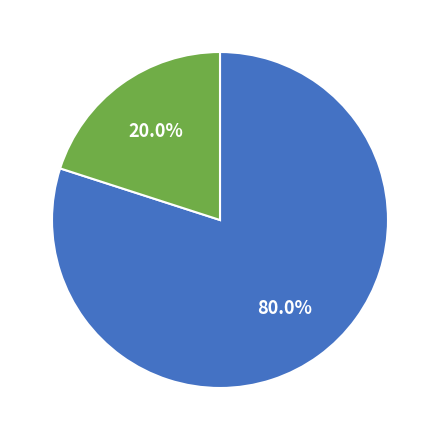

Which category has the biggest portion of the pie?

Nongeneral Funds